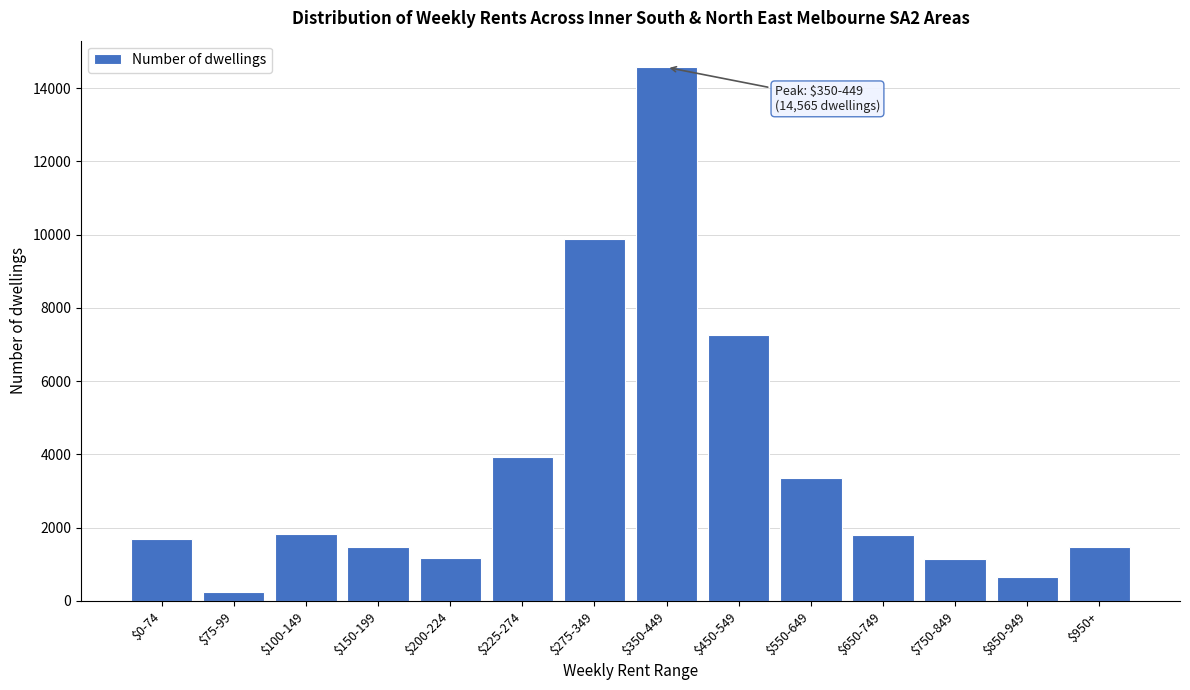

What is the sum of all values?

50425